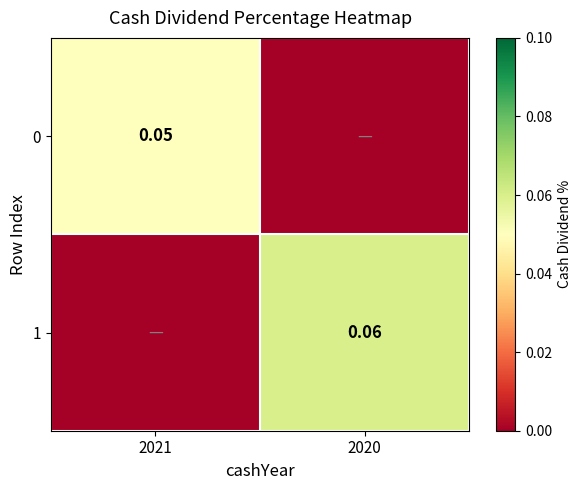

Which series has the largest range (max minus min)?

1